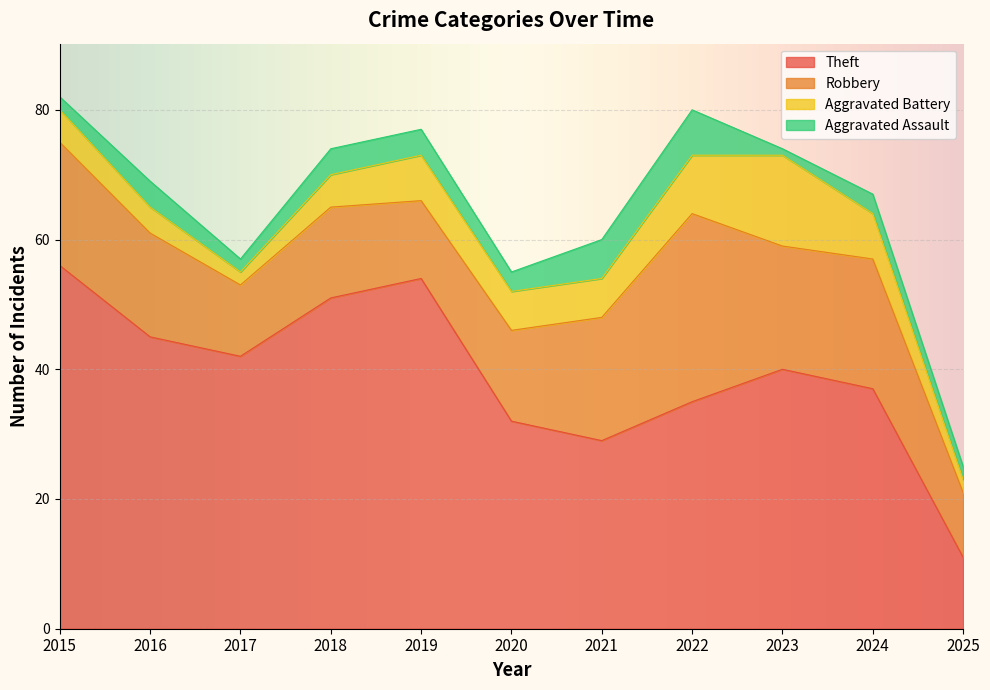

Does the chart display data point markers on the line(s)?

No